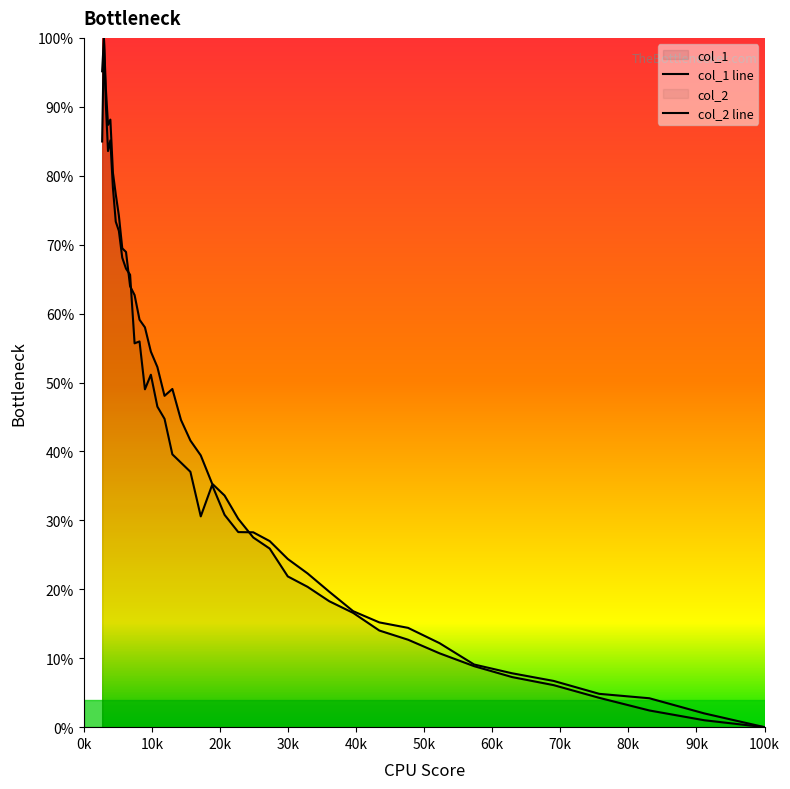

How many categories are shown in the chart?

40